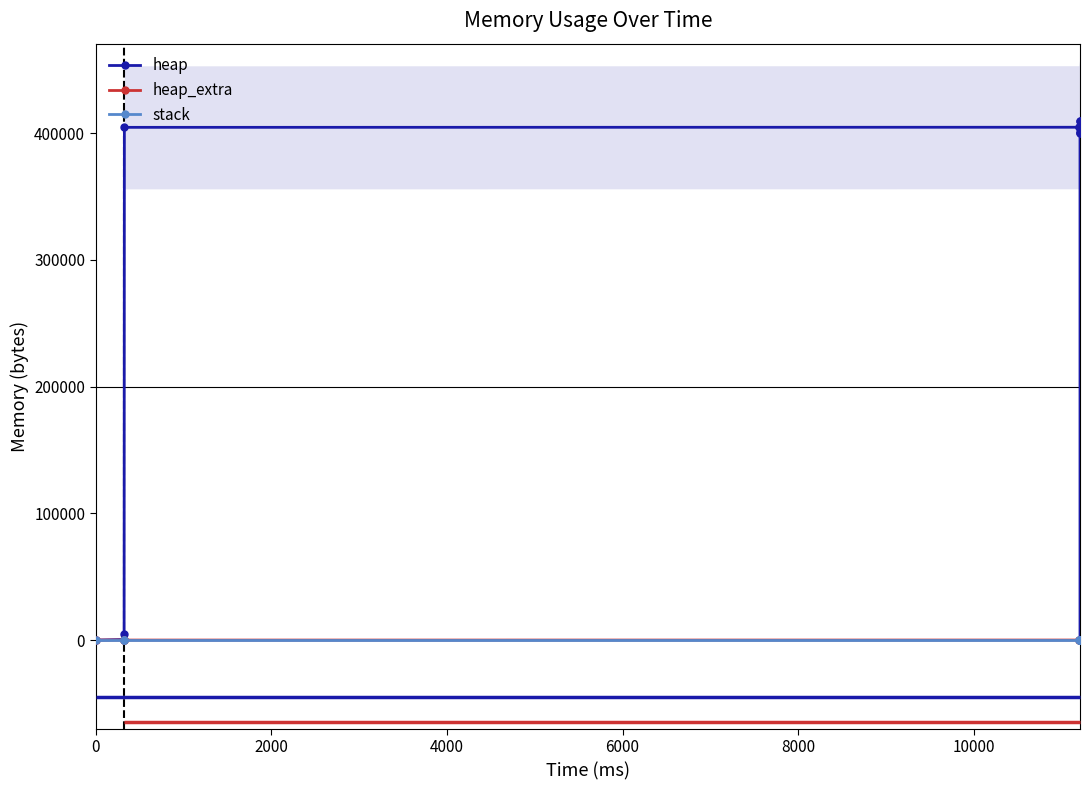

True or false: heap_extra and heap cross at least once.

False